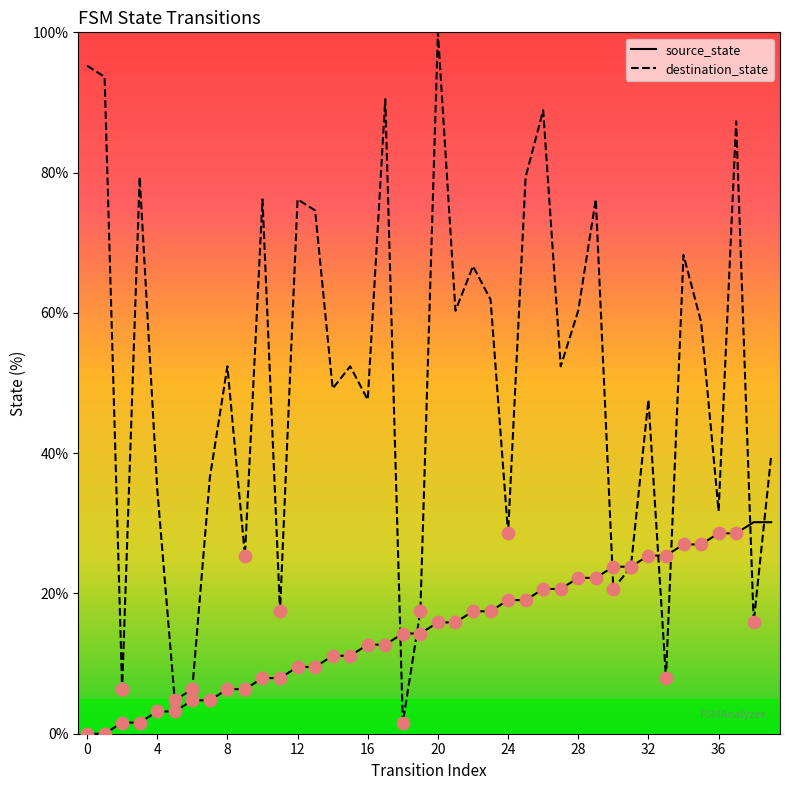

Which series has the largest total across all categories?

destination_state